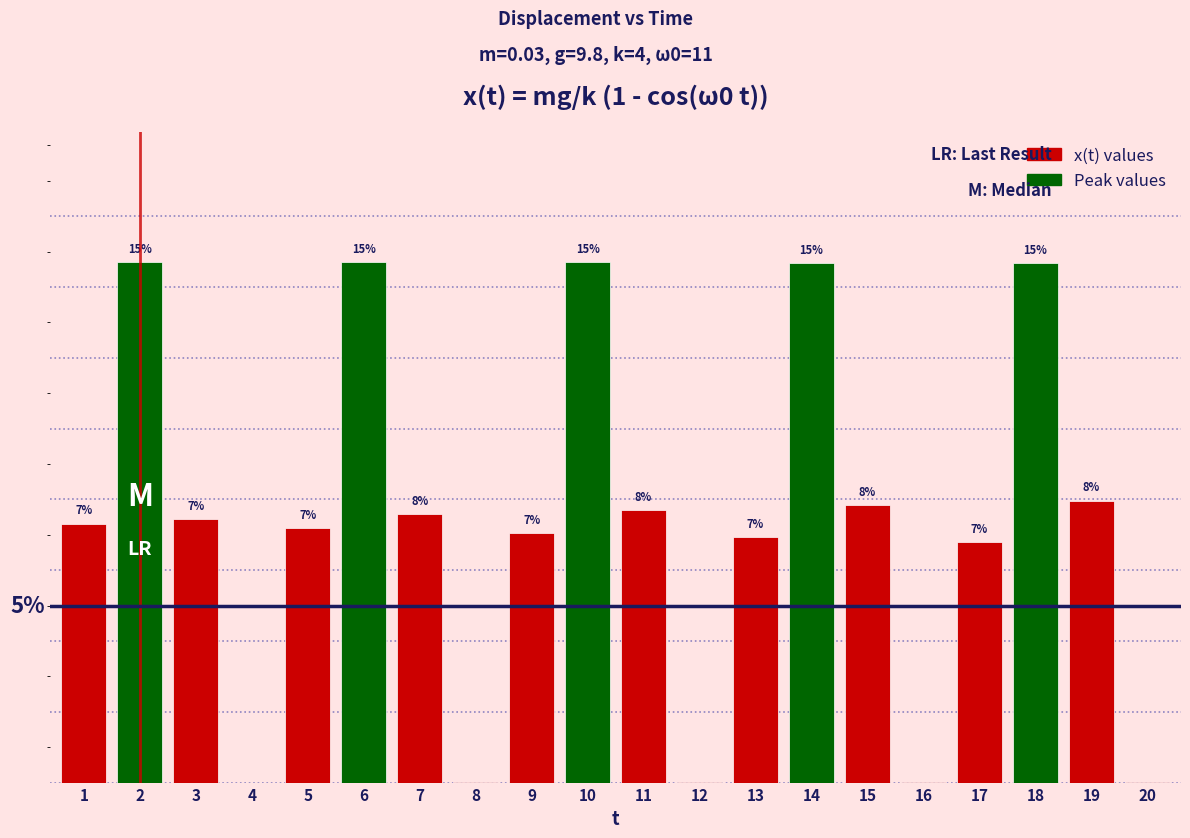

The value at 16 is 0.0. True or false?

False